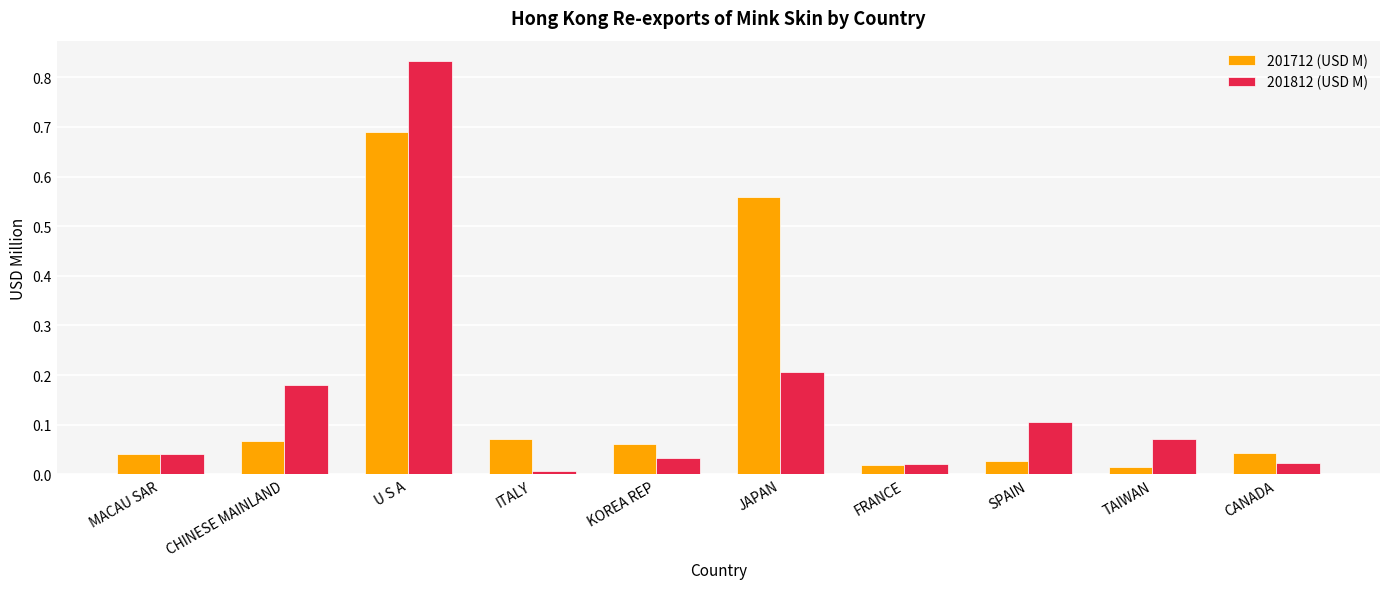

At which category is the sum across all series the highest?

U S A